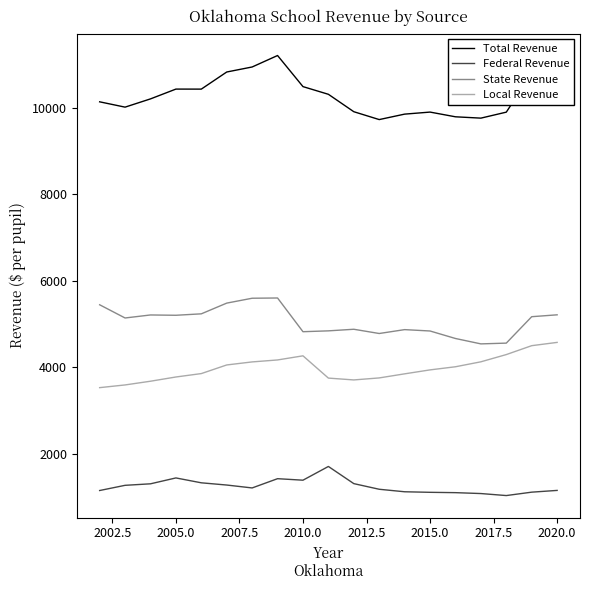

What is the highest value of the Federal Revenue series?

1712.5